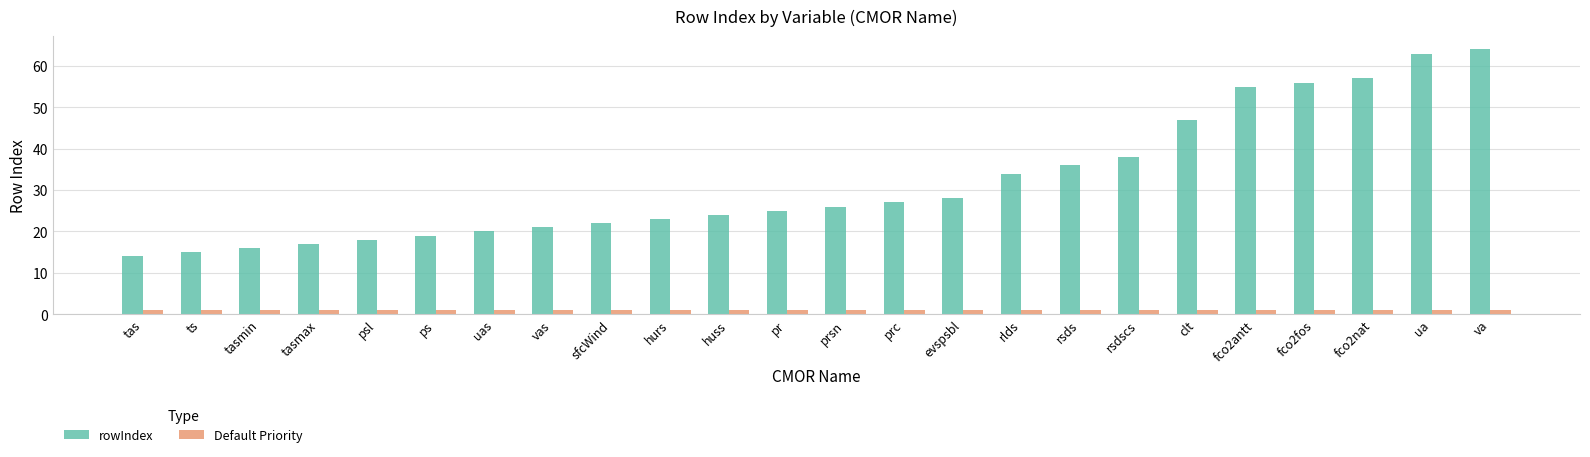

Which series changed the most between ps and rlds?

rowIndex